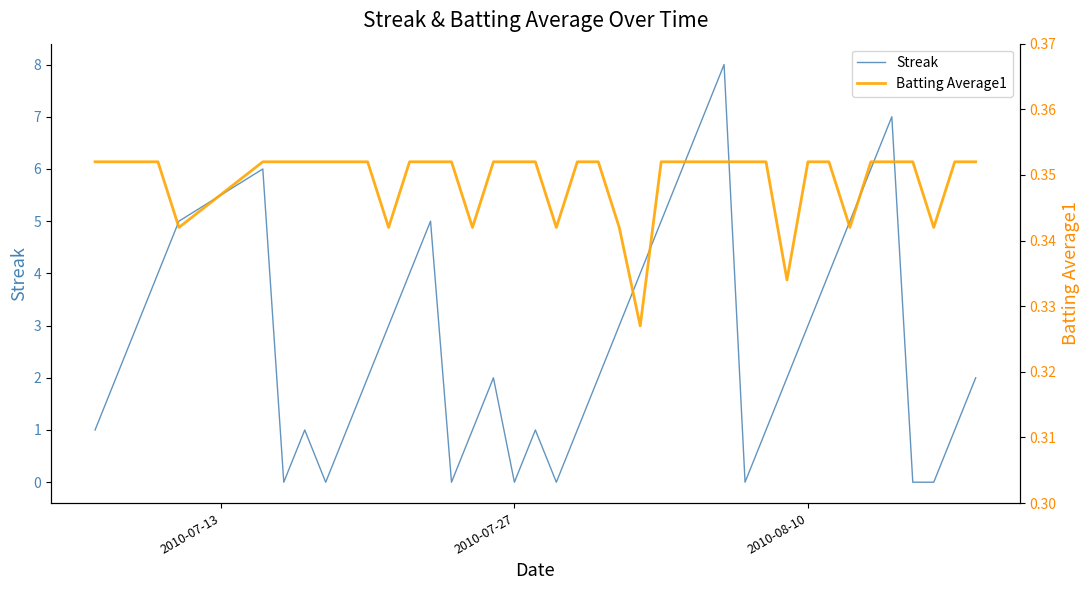

Reading left to right, transcribe all the data shown in this chart.

Streak: 1.0	2.0	3.0	4.0	5.0	6.0	0.0	1.0	0.0	1.0	2.0	3.0	4.0	5.0	0.0	1.0	2.0	0.0	1.0	0.0	1.0	2.0	3.0	4.0	5.0	6.0	7.0	8.0	0.0	1.0	2.0	3.0	4.0	5.0	6.0	7.0	0.0	0.0	1.0	2.0
Batting Average1: 0.4	0.4	0.4	0.4	0.3	0.4	0.4	0.4	0.4	0.4	0.4	0.3	0.4	0.4	0.4	0.3	0.4	0.4	0.4	0.3	0.4	0.4	0.3	0.3	0.4	0.4	0.4	0.4	0.4	0.4	0.3	0.4	0.4	0.3	0.4	0.4	0.4	0.3	0.4	0.4